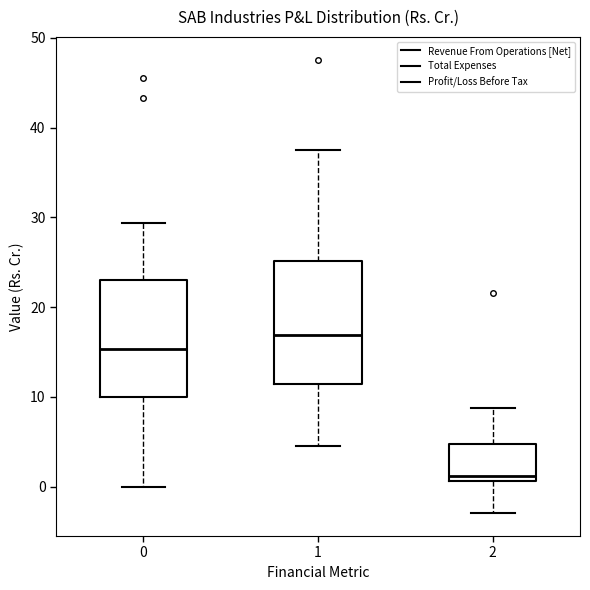

Reading left to right, read every box against the y-axis: the position of its median line, the range the box covers, and the ends of its whiskers. The values are not printed on the chart, so give them approximately, as read against the axis.

0: median 15, box 10 to 23, whiskers 0 to 29
1: median 17, box 11 to 25, whiskers 4 to 38
2: median 1 (just above the box's lower edge), box 1 to 5, whiskers -3 to 9